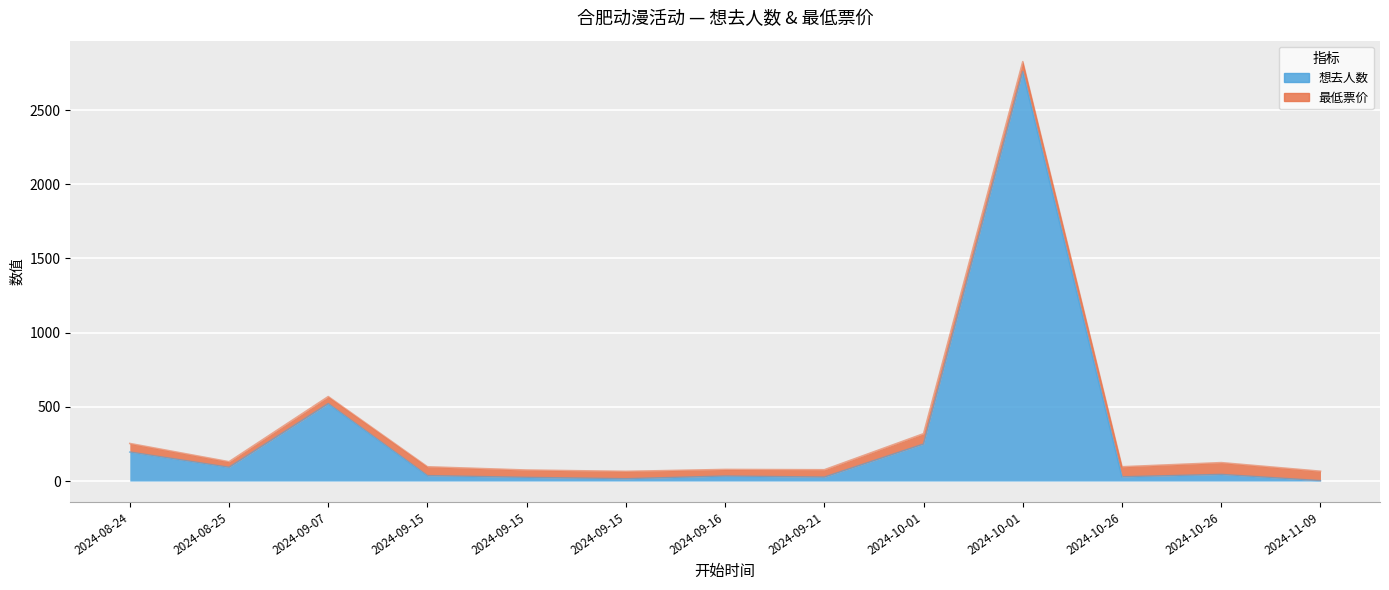

What is the label of the 13th point from the right?

2024-08-24